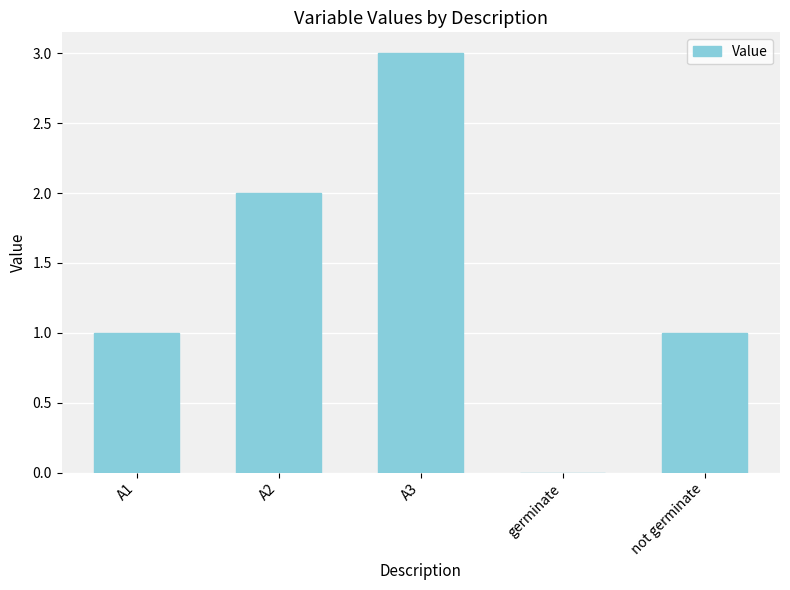

Which has a higher value, A2 or germinate?

A2